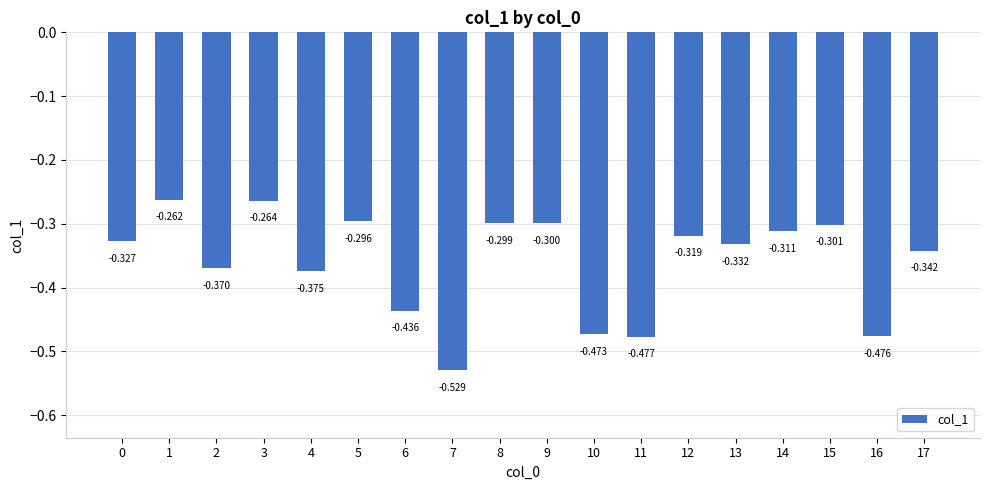

How many bars are there in total?

18